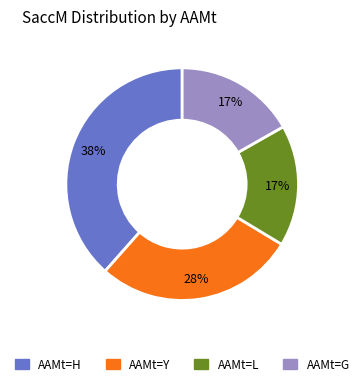

How many segments does this pie chart have?

4